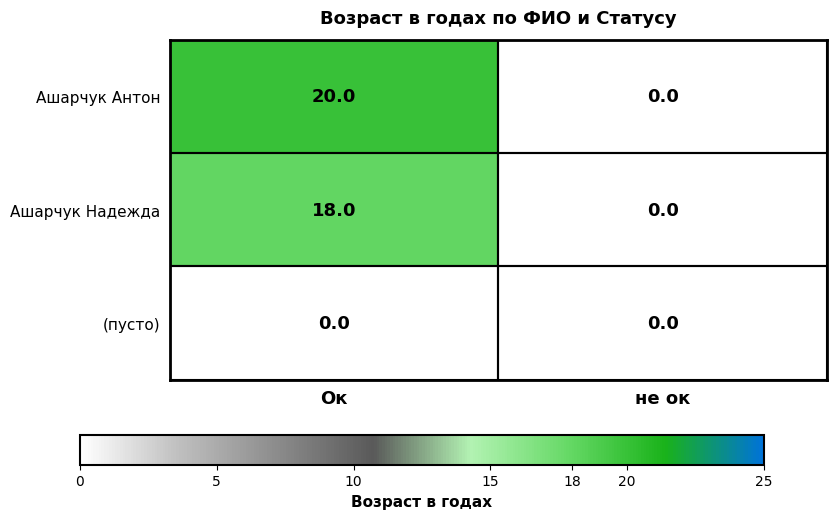

At Ок, list the series in order from largest to smallest.

Ашарчук Антон, Ашарчук Надежда, (пусто)